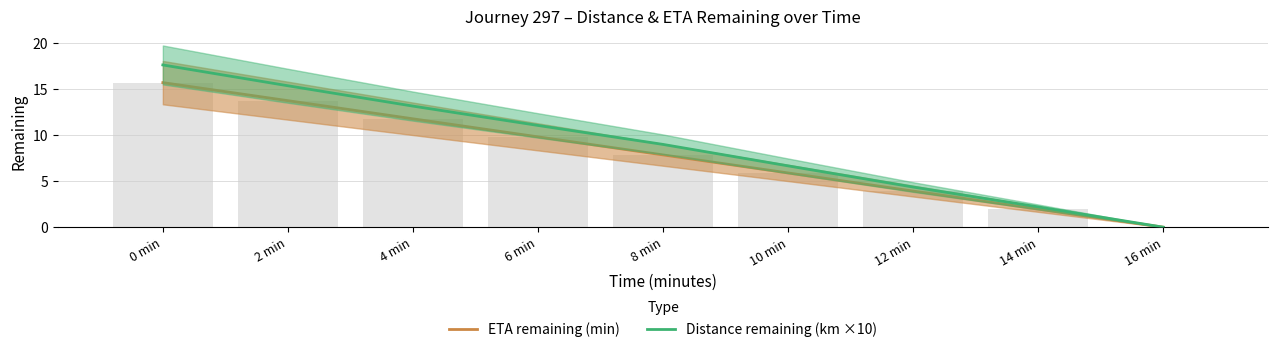

What is the value of the Distance remaining (km ×10) bar at the 5th from the left?

9.0